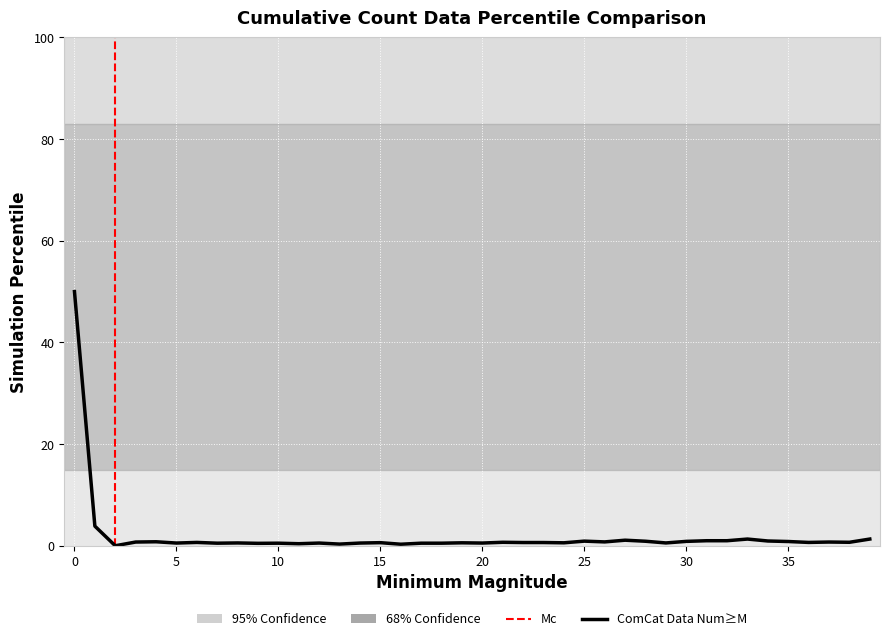

At which label is the value closest to 25?

1